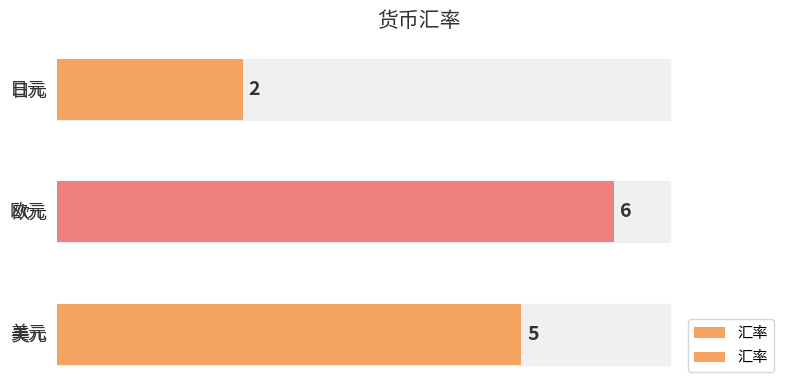

Rank the categories by value from lowest to highest.

日元, 美元, 欧元